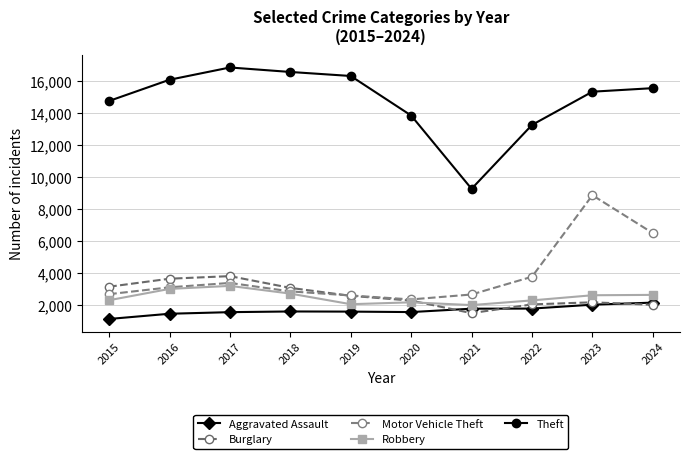

Reading left to right, transcribe all the data shown in this chart.

Aggravated Assault: 2015=1113	2016=1440	2017=1540	2018=1583	2019=1574	2020=1545	2021=1757	2022=1764	2023=2008	2024=2137
Burglary: 2015=3134	2016=3635	2017=3797	2018=3061	2019=2563	2020=2263	2021=1479	2022=2026	2023=2157	2024=2002
Motor Vehicle Theft: 2015=2667	2016=3096	2017=3371	2018=2841	2019=2584	2020=2337	2021=2647	2022=3758	2023=8866	2024=6492
Robbery: 2015=2288	2016=2996	2017=3186	2018=2702	2019=2038	2020=2156	2021=1983	2022=2277	2023=2599	2024=2622
Theft: 2015=14772	2016=16101	2017=16870	2018=16589	2019=16337	2020=13860	2021=9267	2022=13270	2023=15353	2024=15575